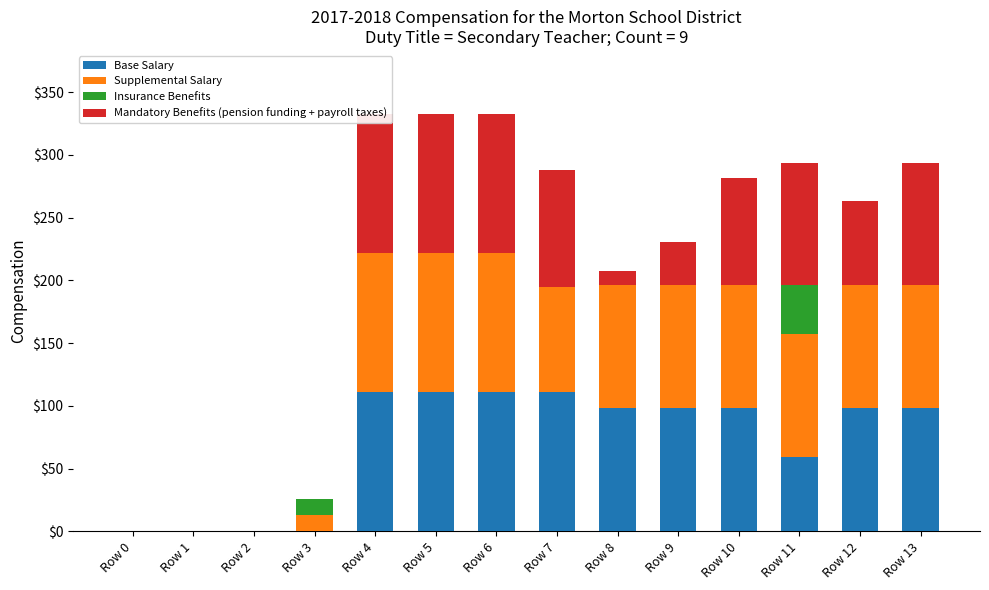

Which label corresponds to the largest value in the chart?

Row 4